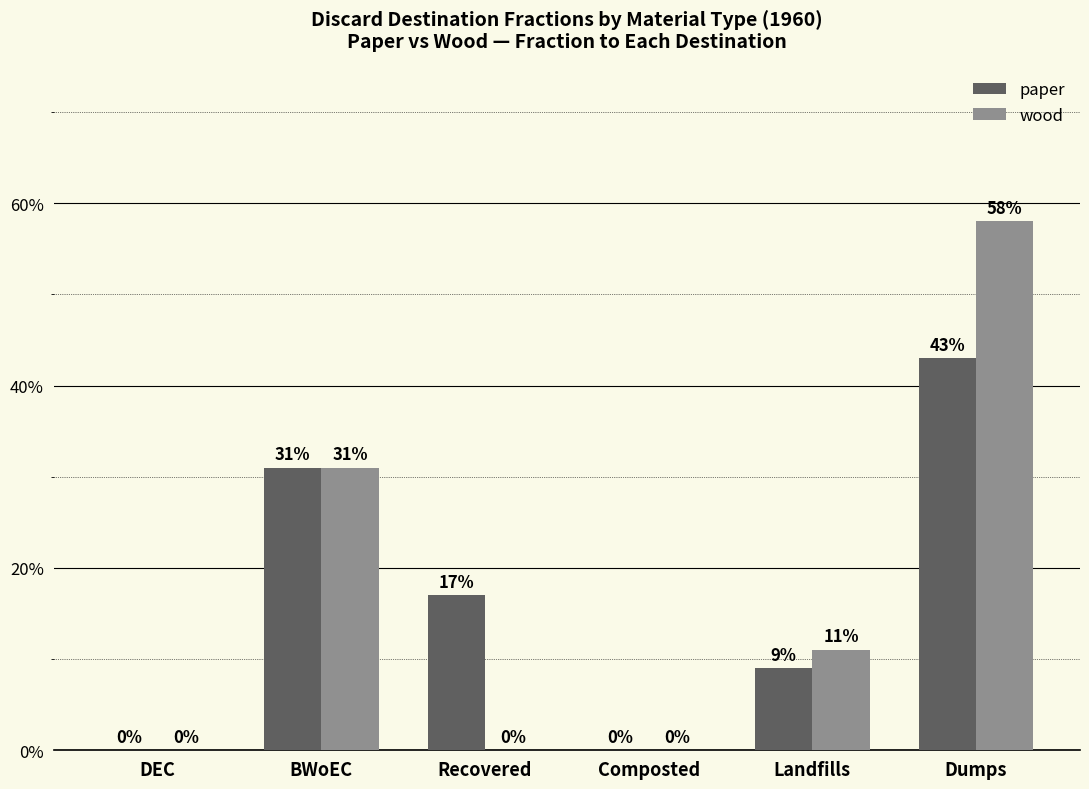

What is the label of the 5th bar from the left?

Landfills